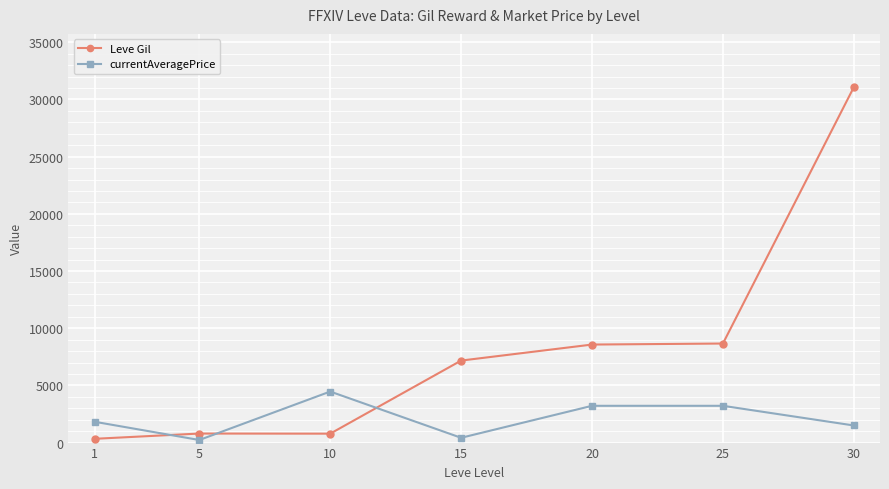

What is the highest value of the Leve Gil series?

31070